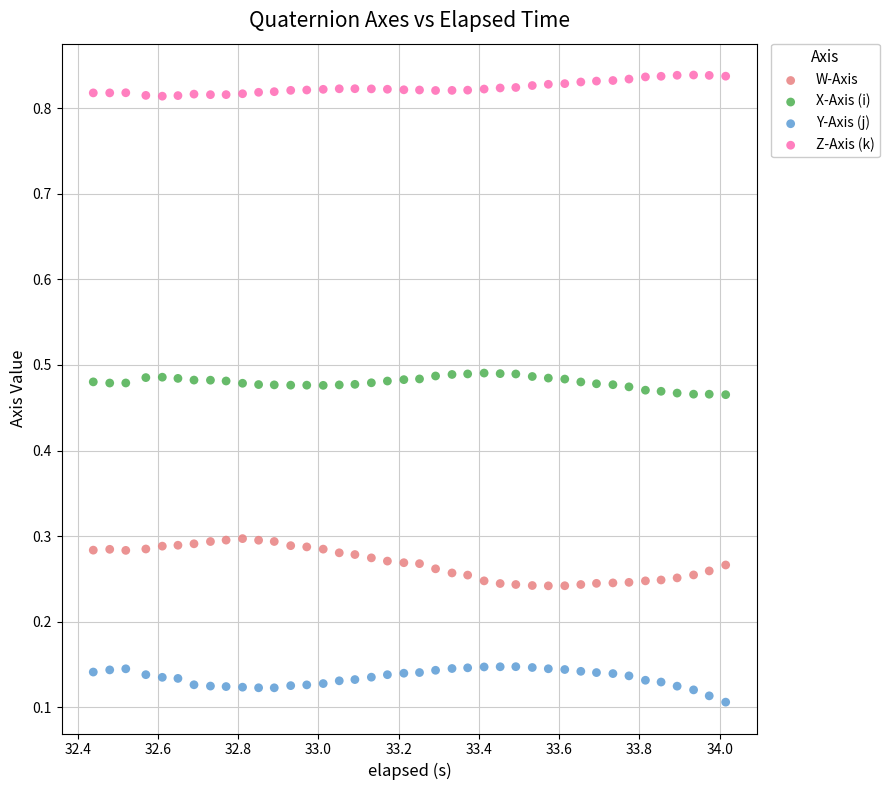

Across all data points, what is the range of Y values (max minus min)?

0.7